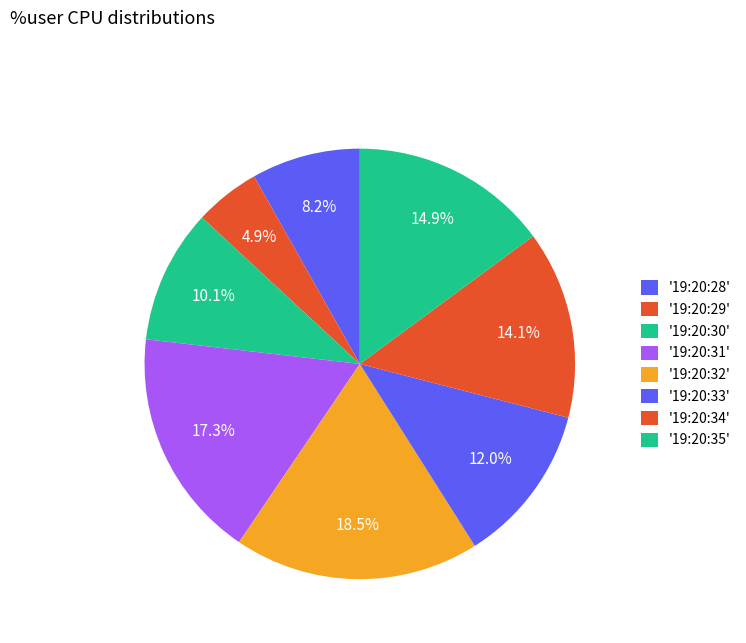

How many slices are in this pie chart?

8